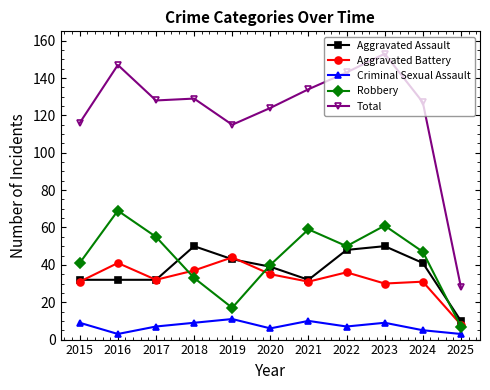

Which series has the largest total across all categories?

Total